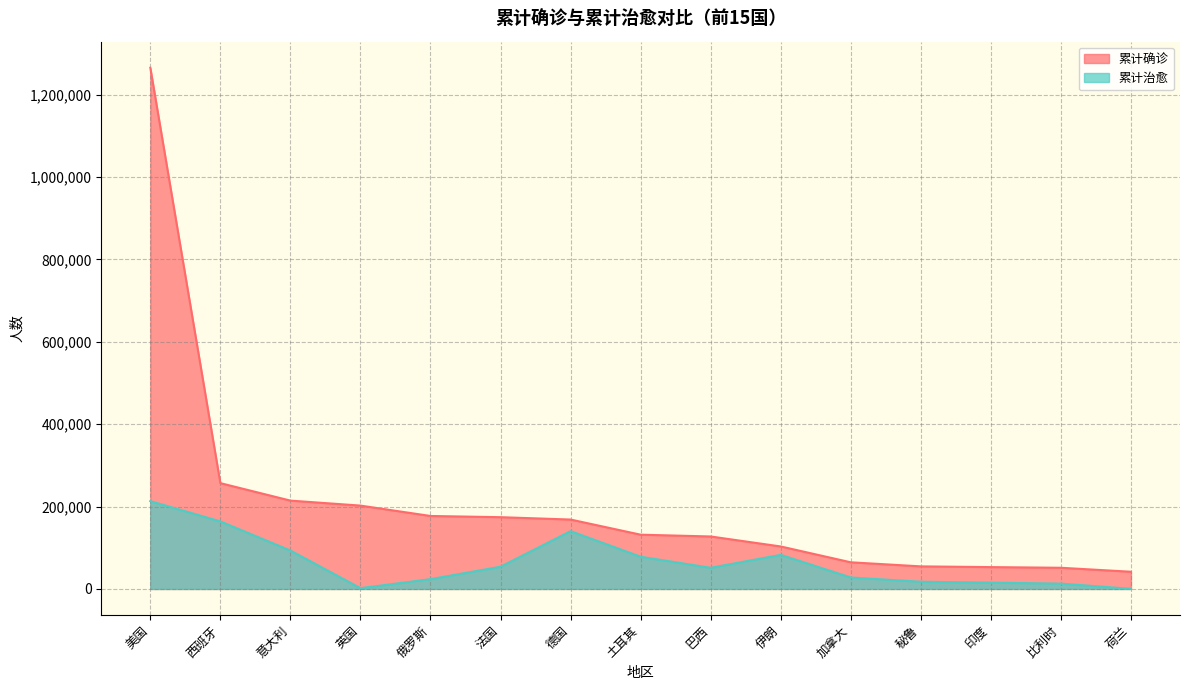

How many data points in 累计确诊 are less than 131744?

7